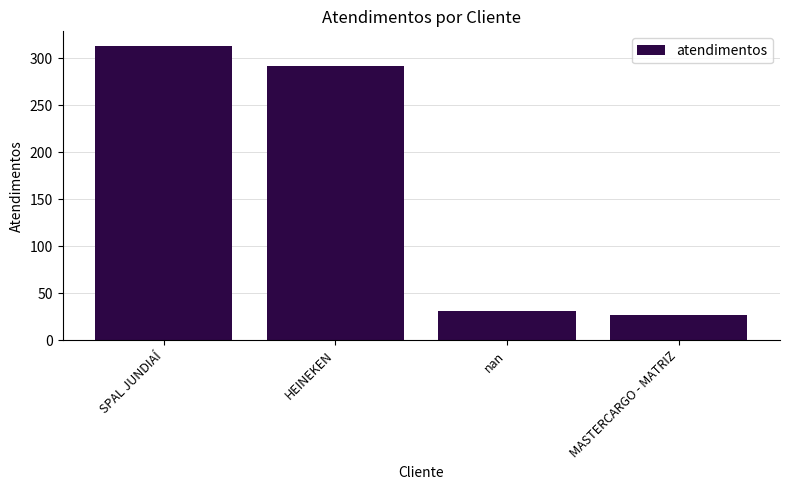

The chart shows a value of 292 at HEINEKEN. True or false?

True